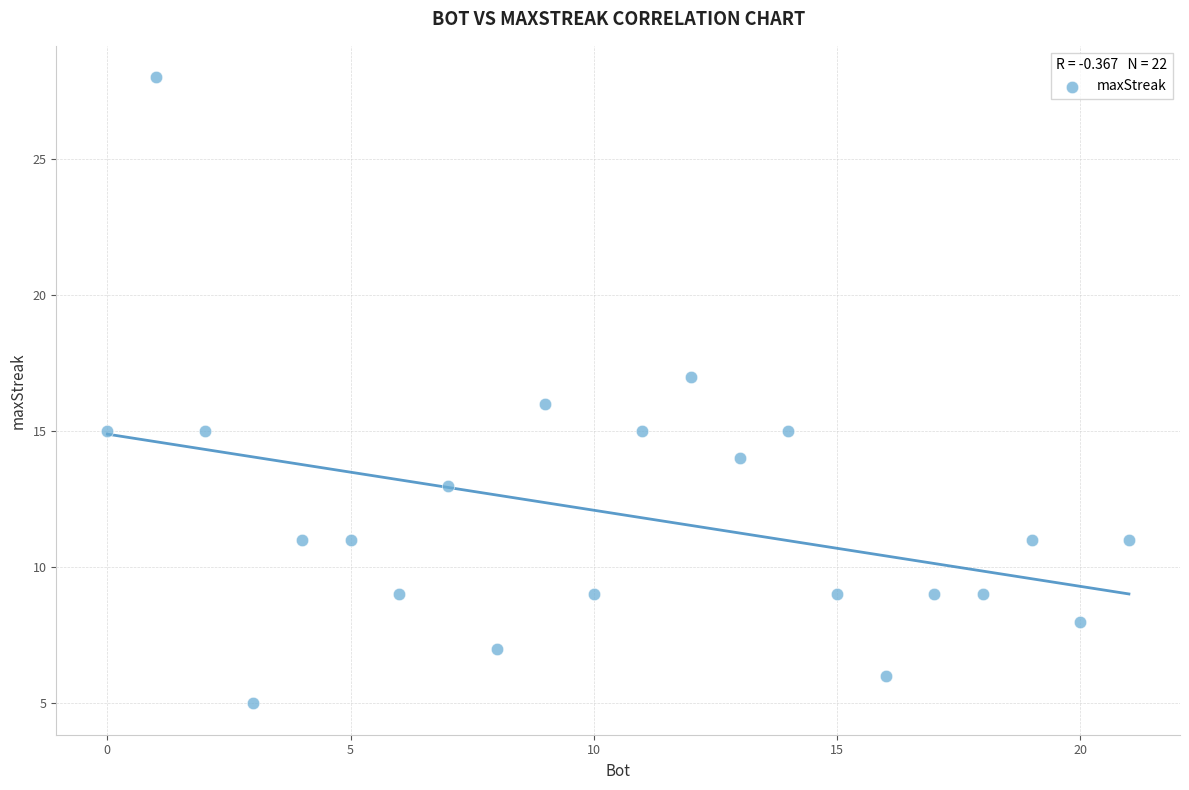

What is the range of Y values (max minus min)?

23